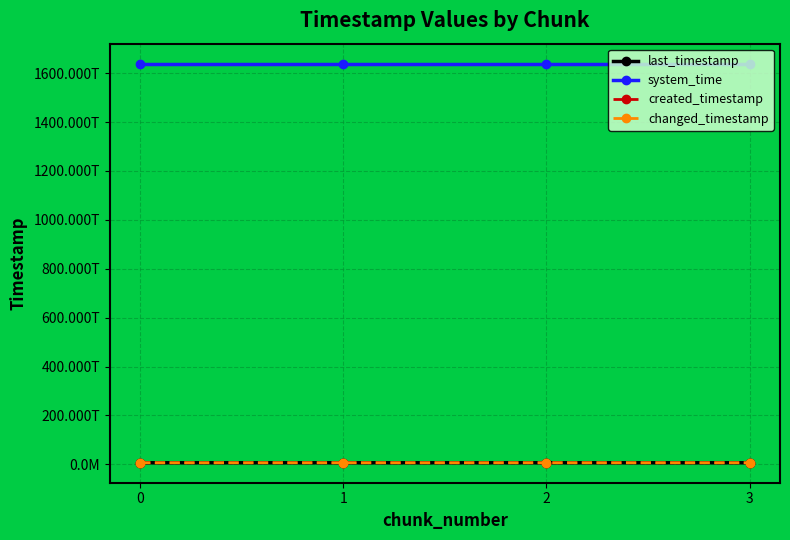

Does the chart have visible grid lines?

Yes